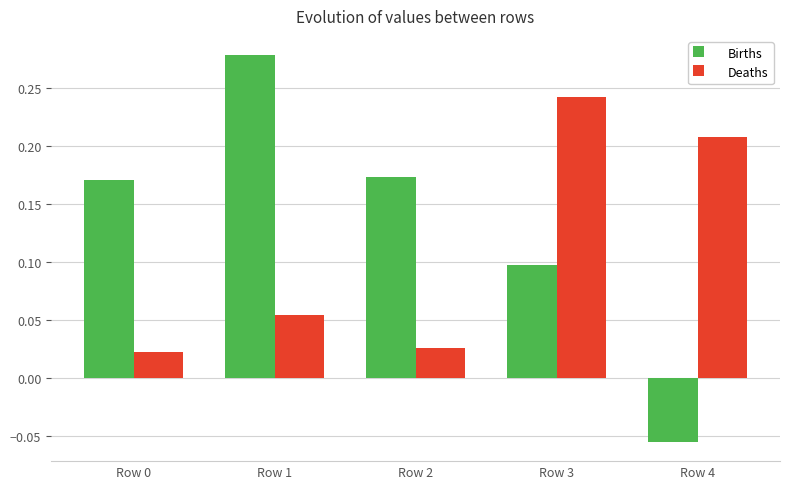

What is the sum of all Births values?

0.7